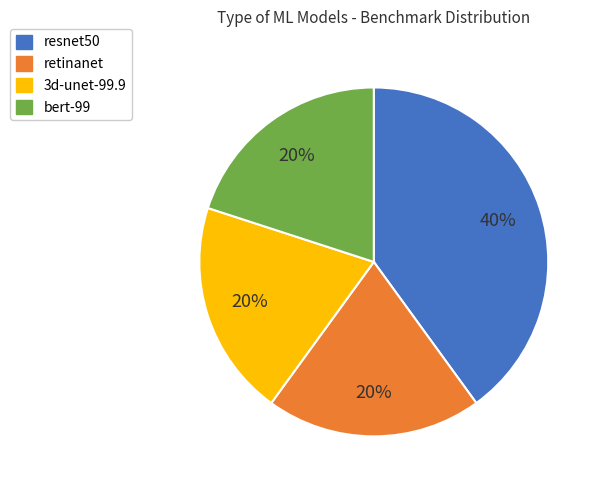

Do resnet50 and retinanet together represent more than half of the pie?

Yes